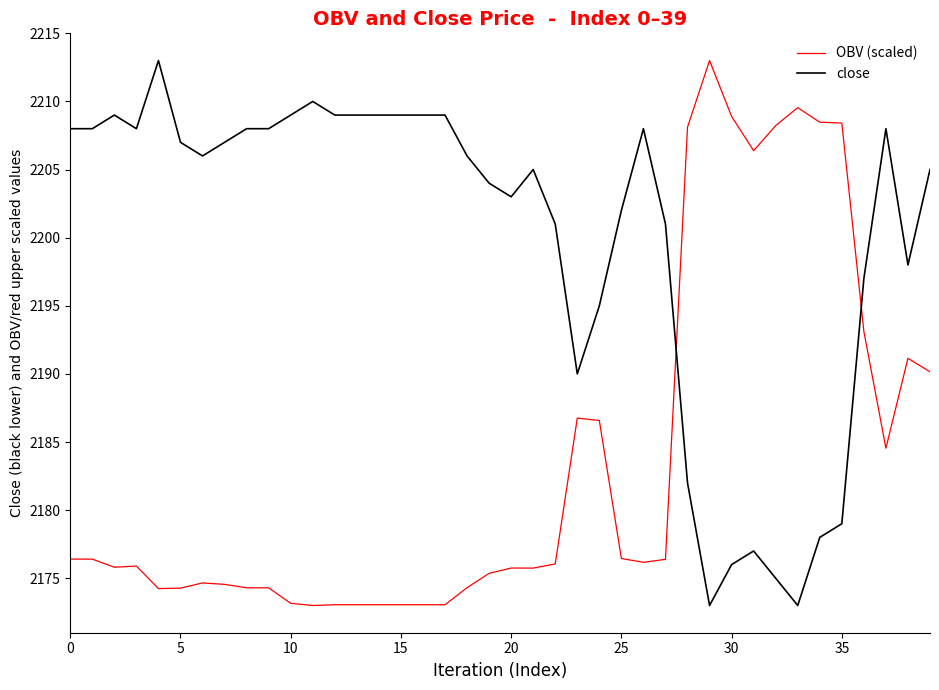

Which series has the largest total across all categories?

close